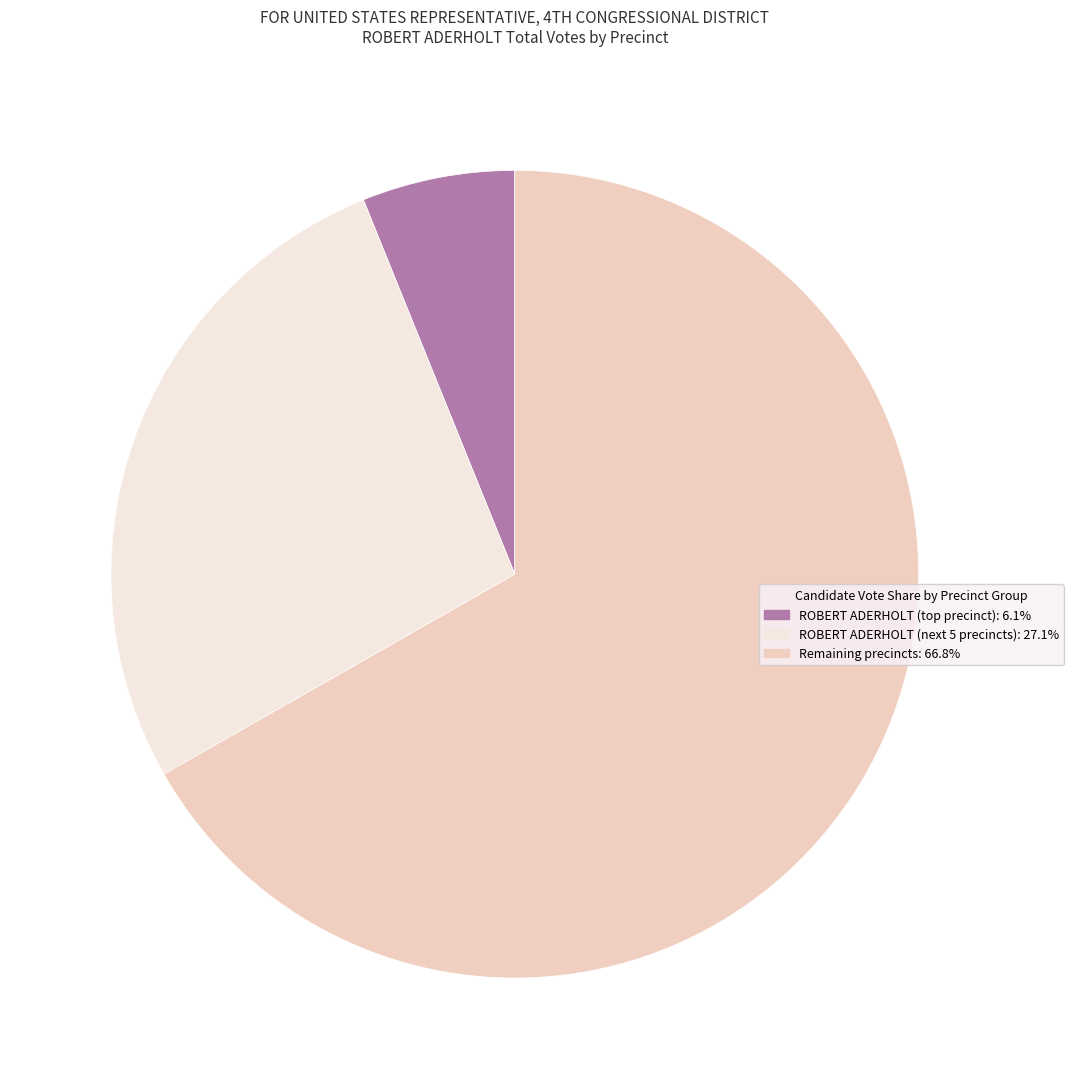

Is Remaining precincts: 66.8% the majority of the pie?

Yes